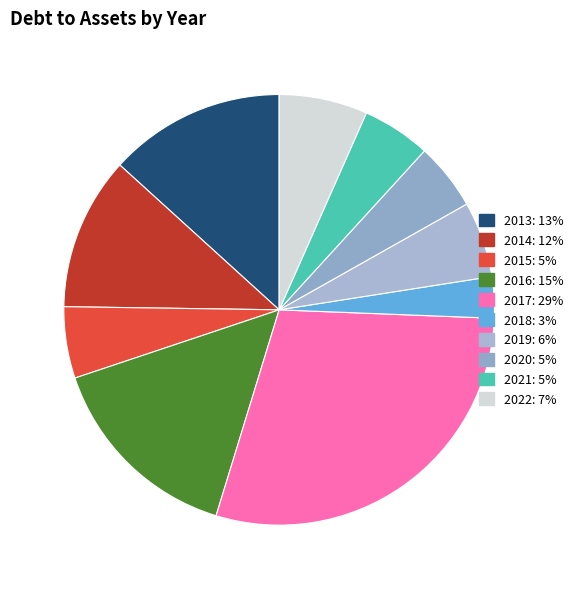

How many segments does this pie chart have?

10